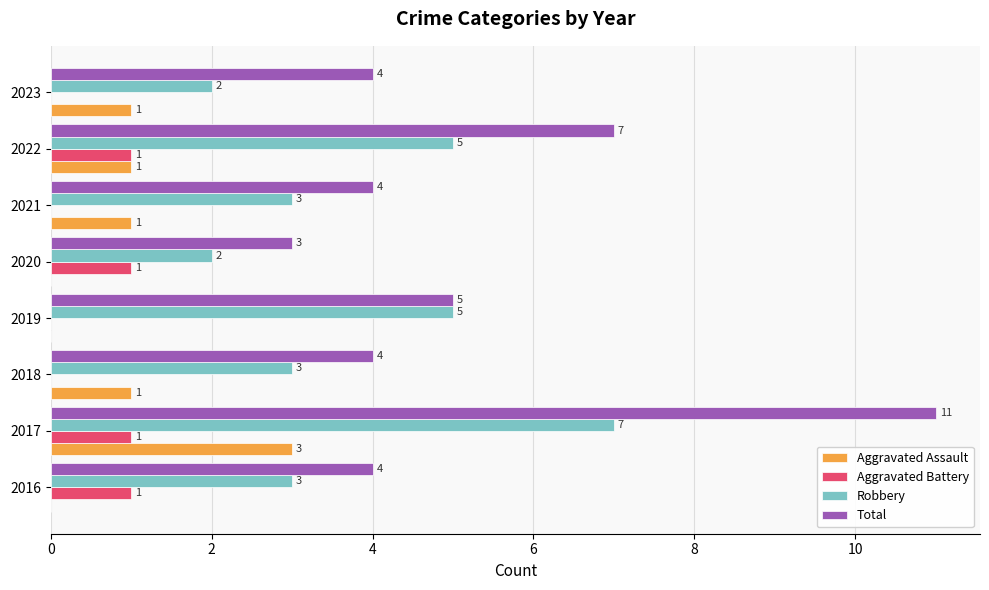

What is the greatest value displayed?

11